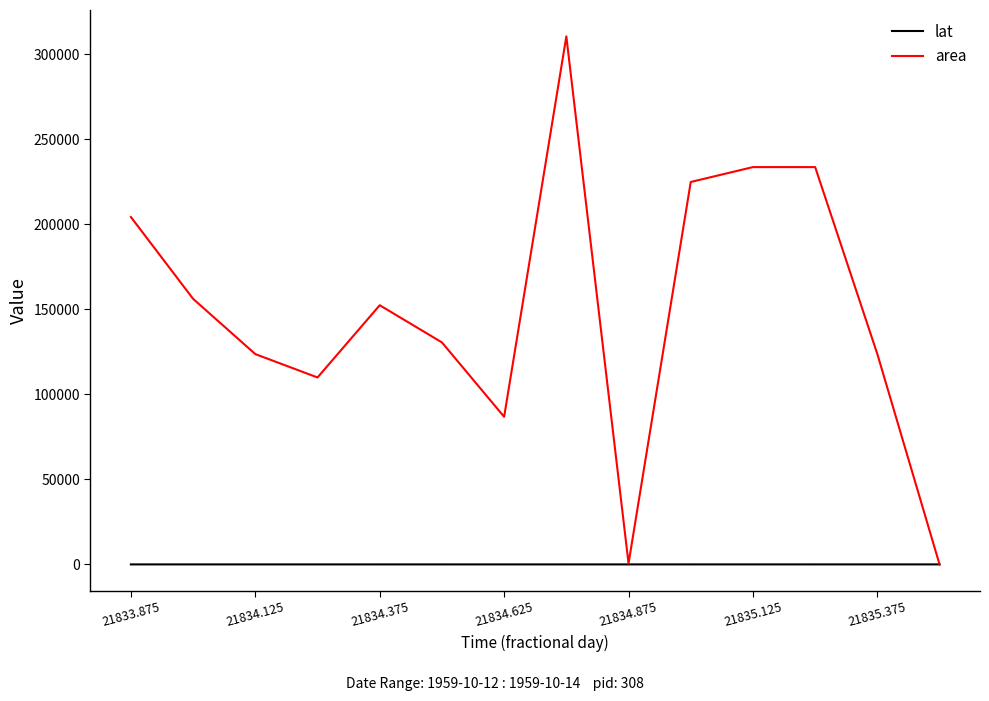

Which series has the widest spread of values?

area